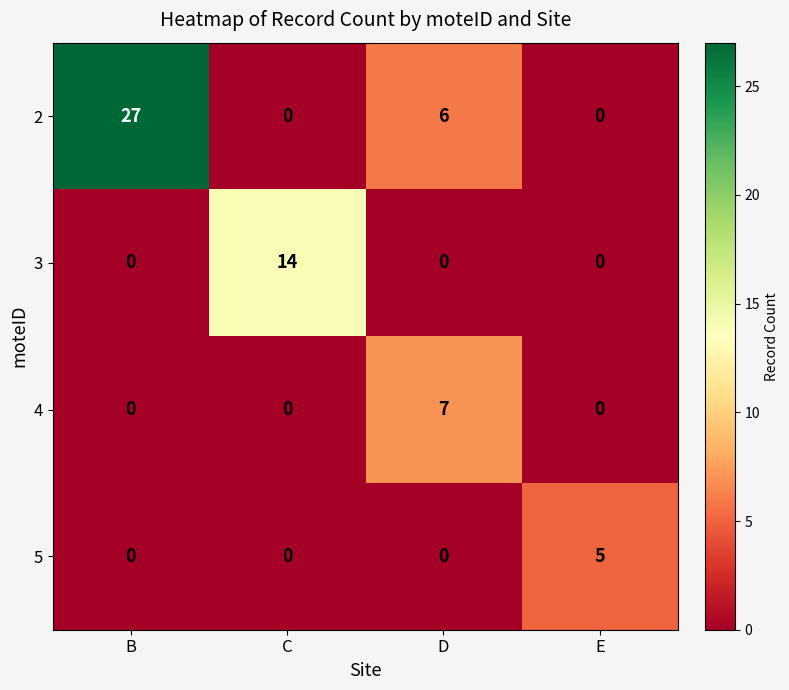

The 5 series shows 0 at B. True or false?

True